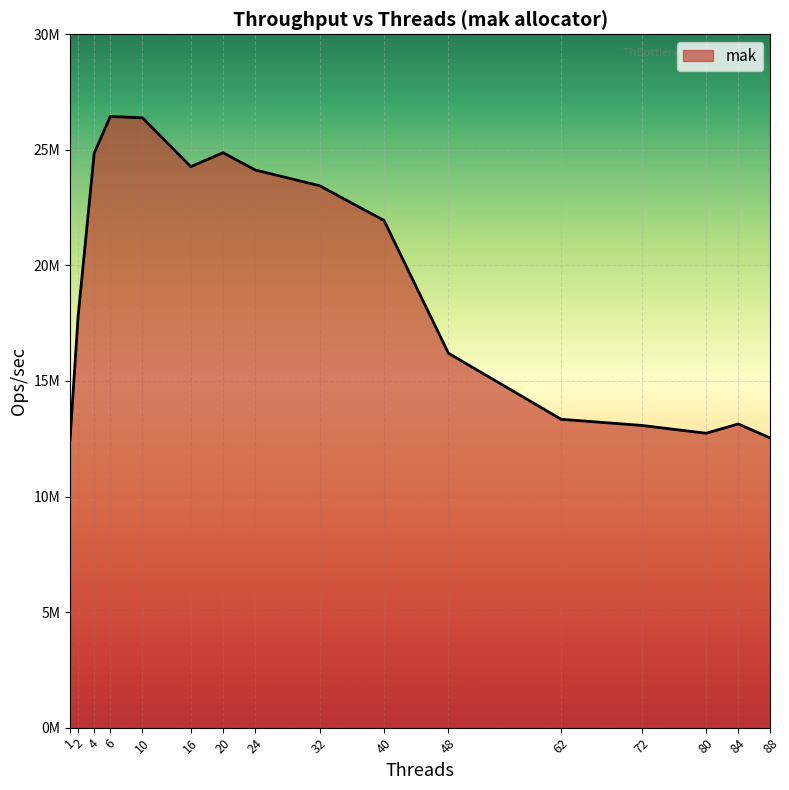

At which category does the chart reach its peak across all series?

6